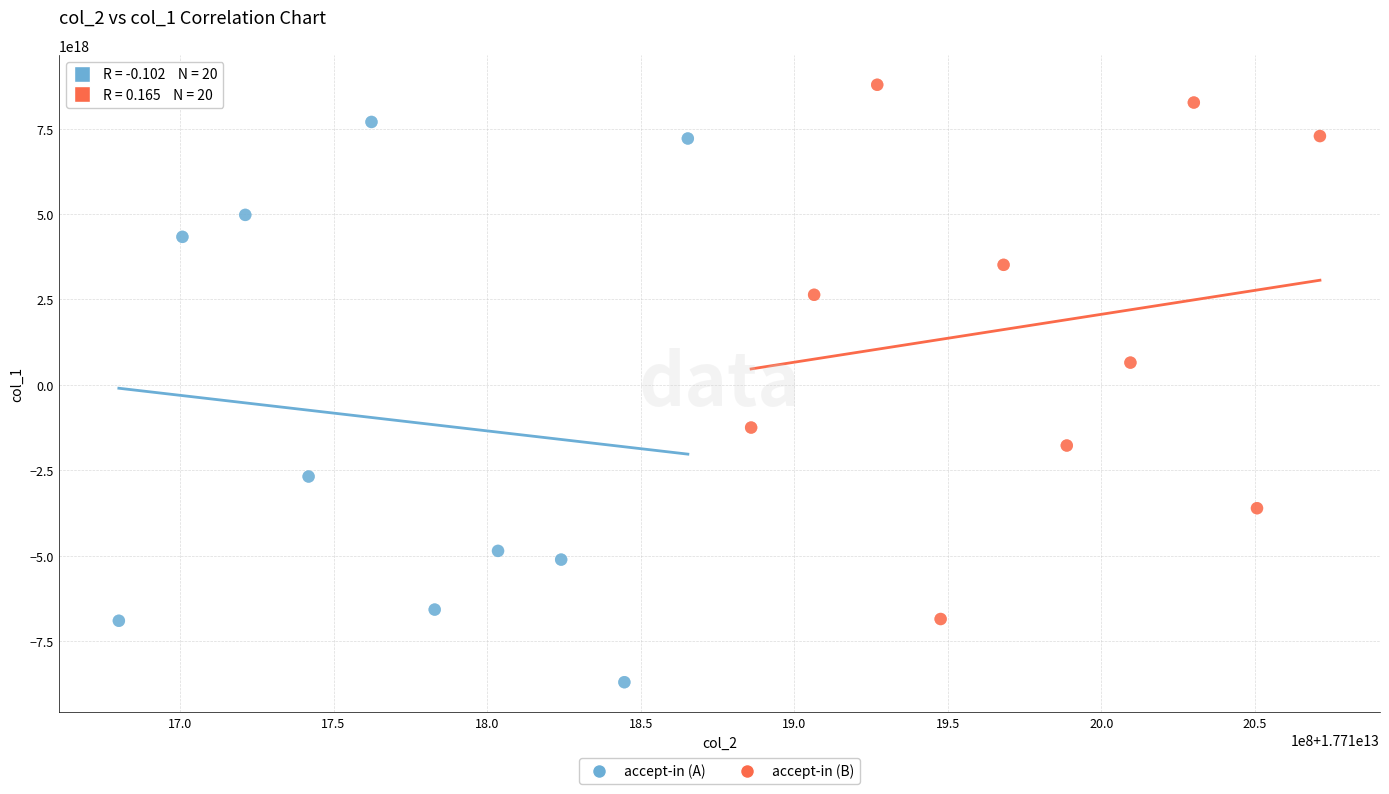

Which series contains the highest Y value?

accept-in (B)